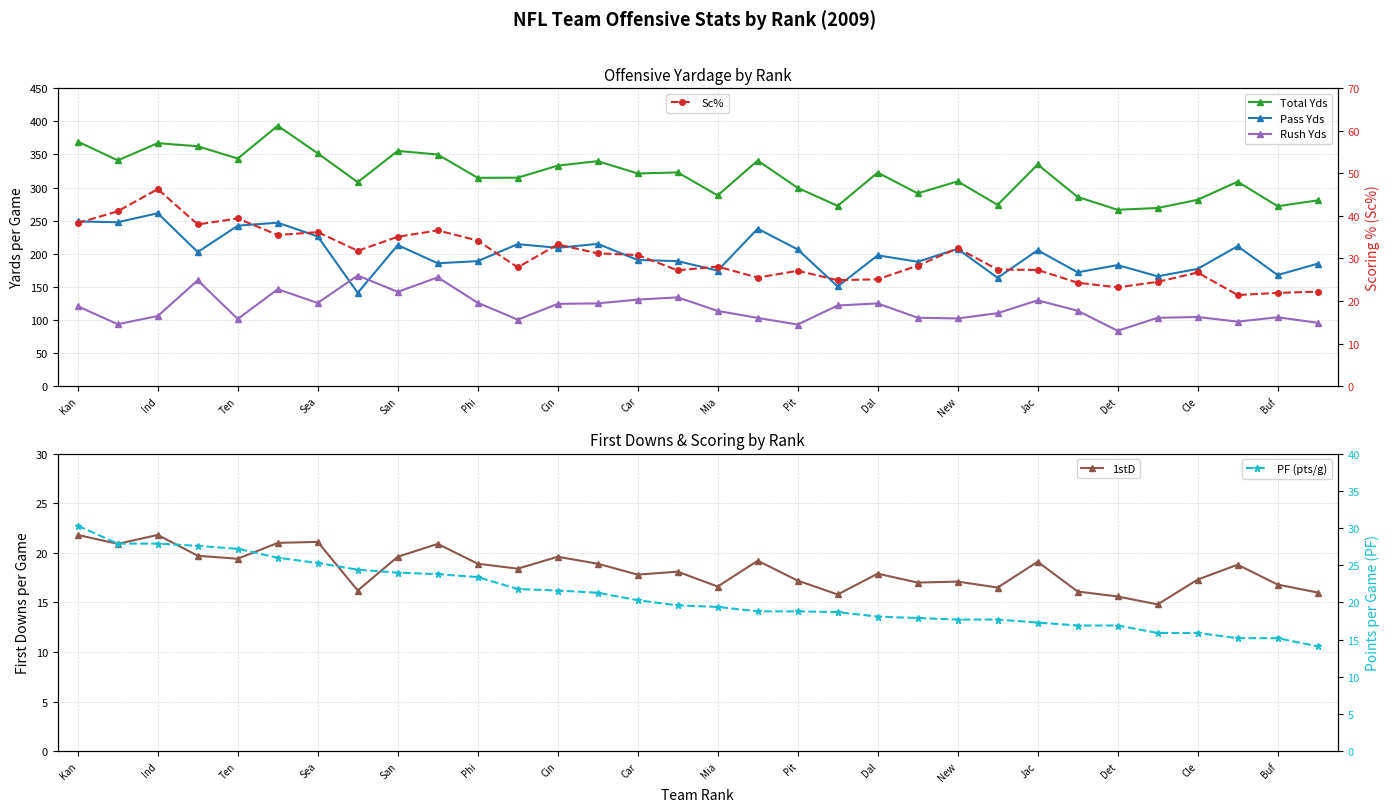

What is the minimum value for Sc%?

21.4